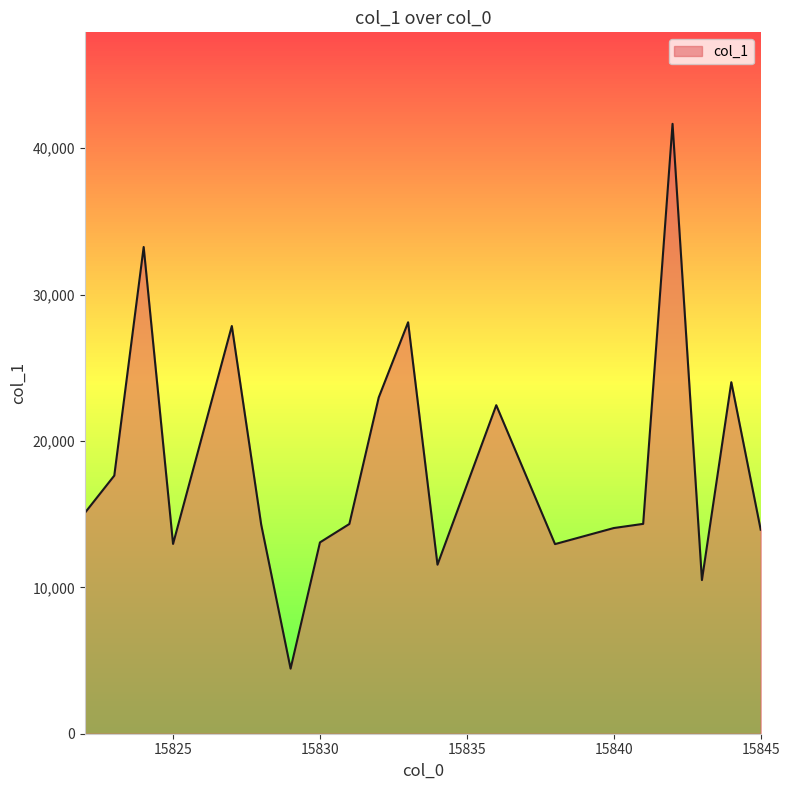

What is the maximum value shown in the chart?

41659.8